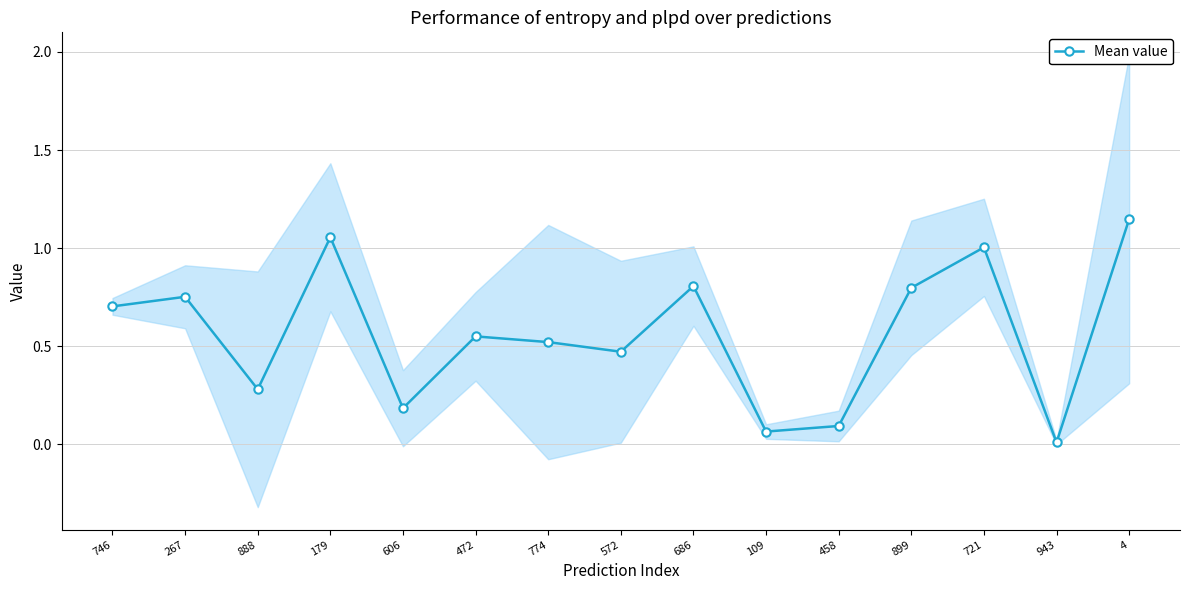

How many categories are shown in the chart?

15